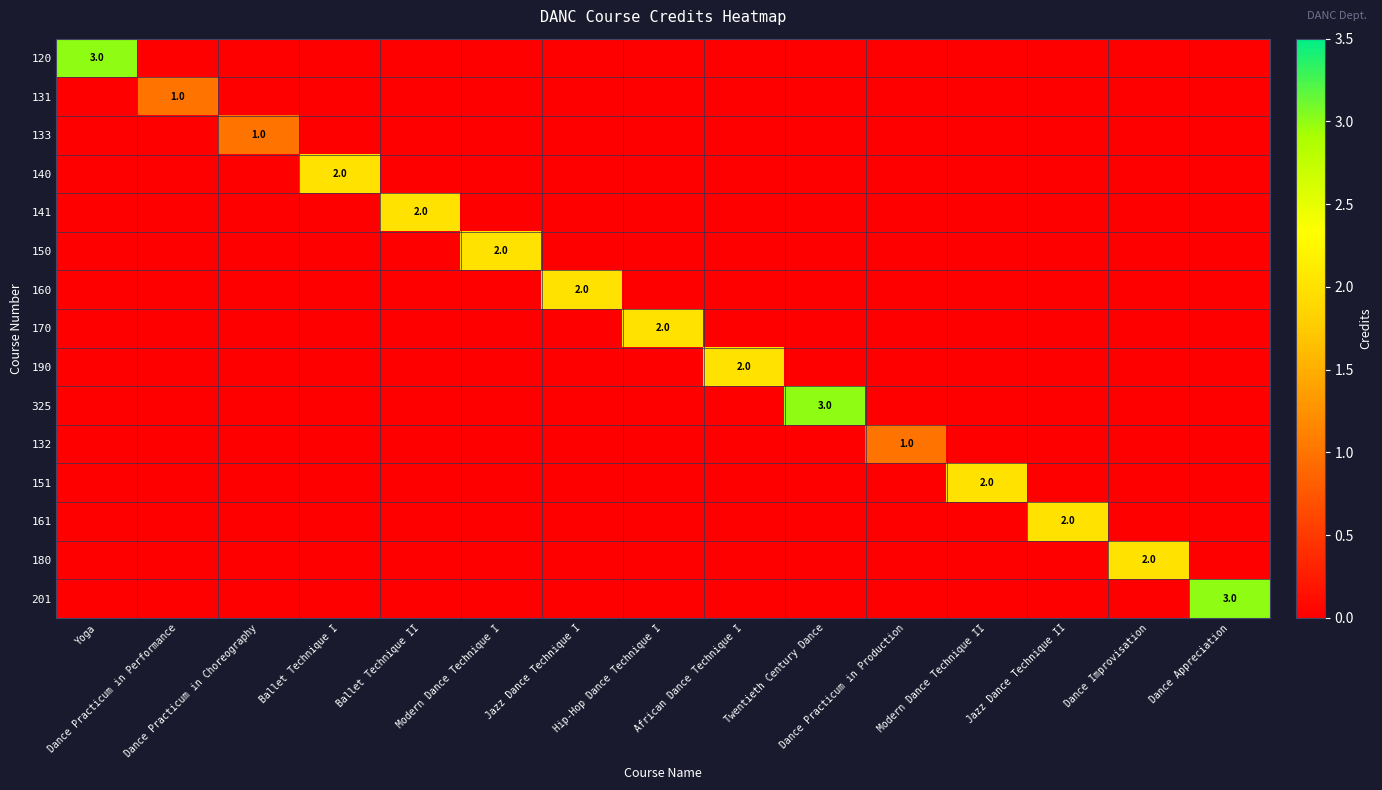

Is it true that 133 equals 0 at Dance Appreciation?

True